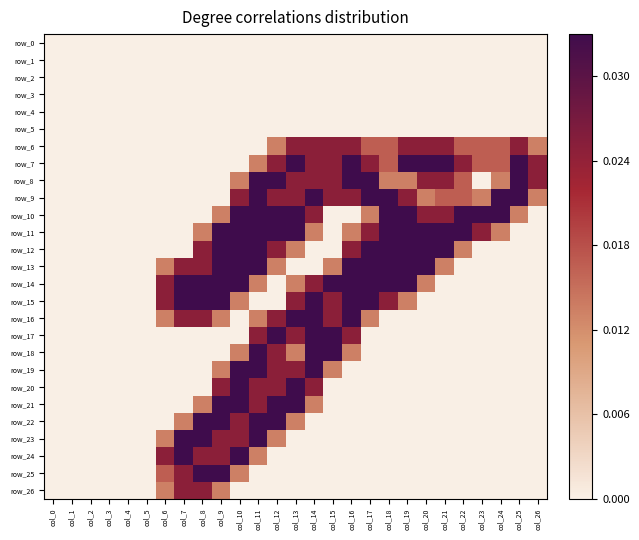

List the labels in order of row_21 value, smallest first.

col_0, col_1, col_2, col_3, col_4, col_5, col_6, col_7, col_15, col_16, col_17, col_18, col_19, col_20, col_21, col_22, col_23, col_24, col_25, col_26, col_8, col_14, col_11, col_9, col_10, col_12, col_13